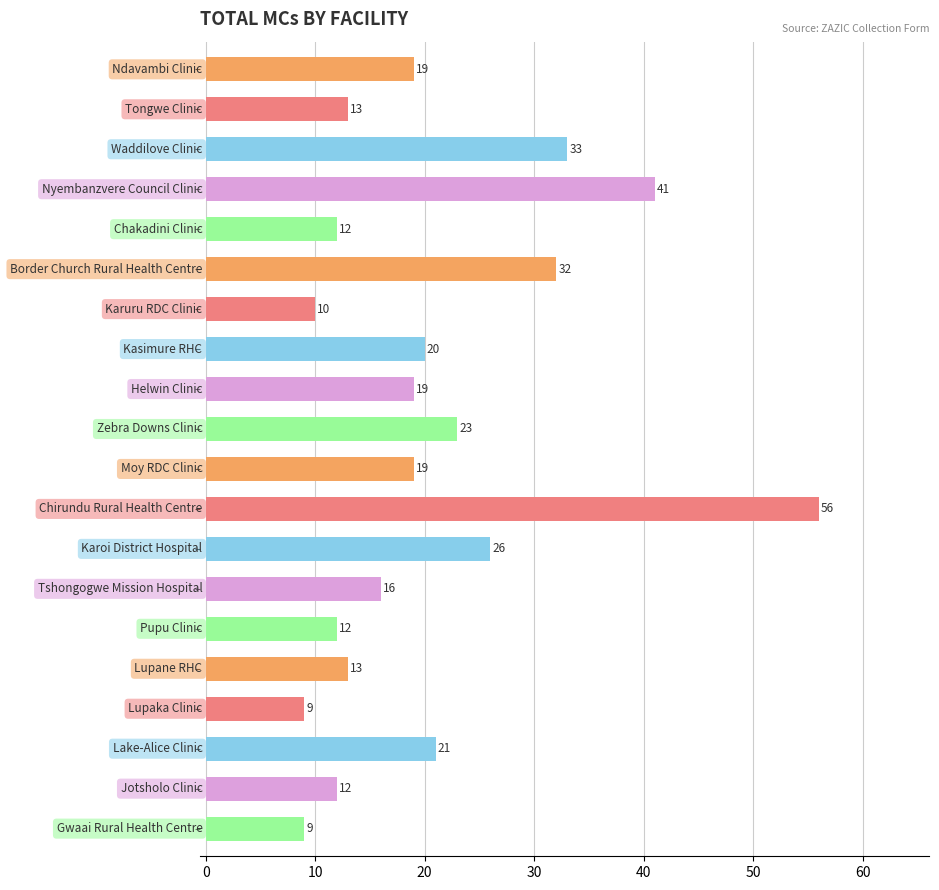

What is the minimum value shown in the chart?

9